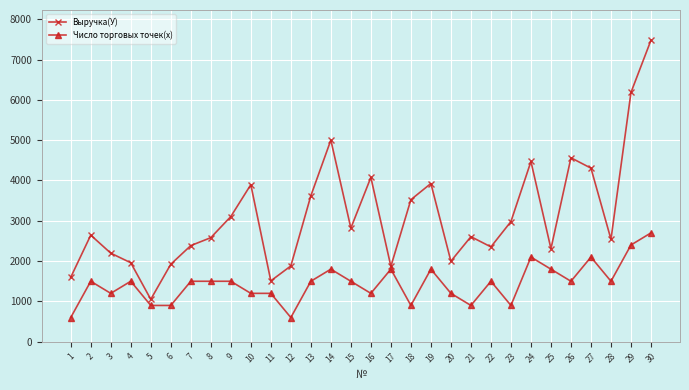

True or false: Число торговых точек(х) has more than 2 interior local peaks.

True